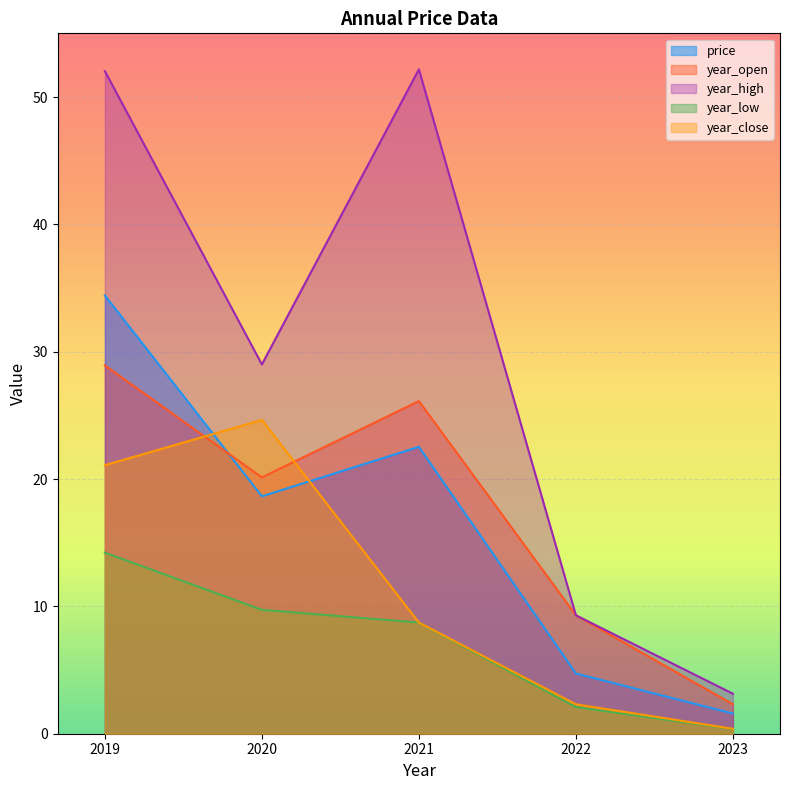

What are all the series names shown in the legend?

price, year_open, year_high, year_low, year_close